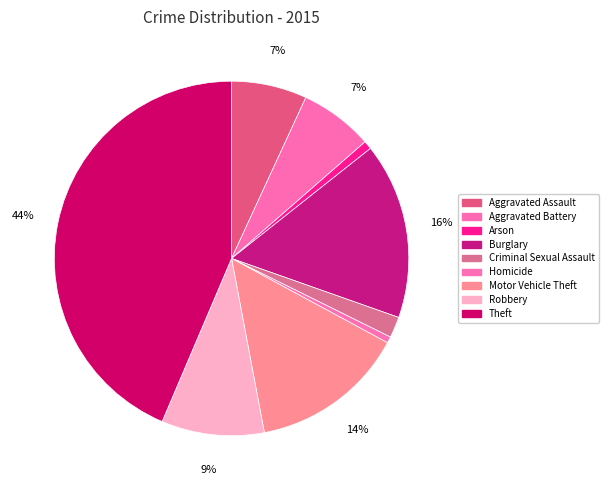

How many segments does this pie chart have?

9